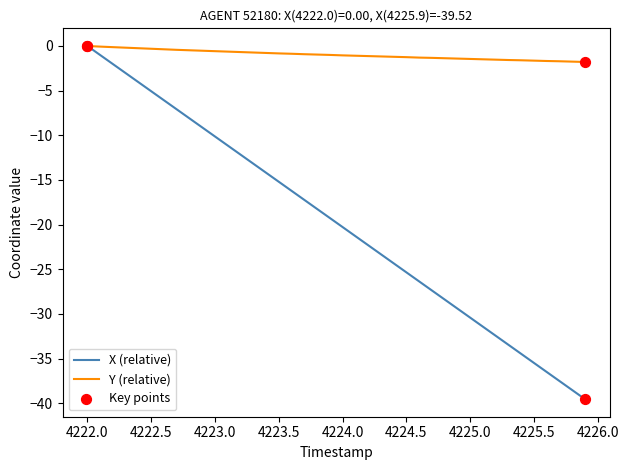

Which series has the largest range (max minus min)?

X (relative)